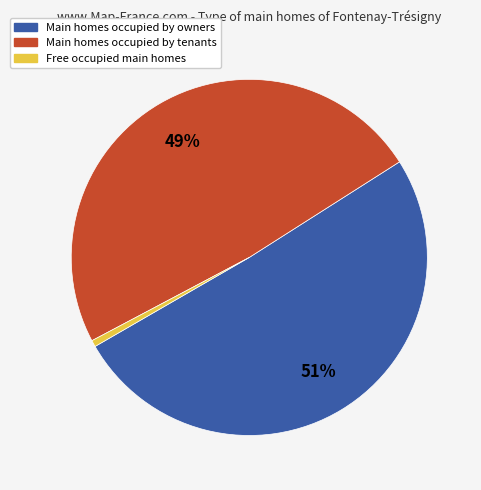

To the nearest percent, what is the average slice percentage?

33%